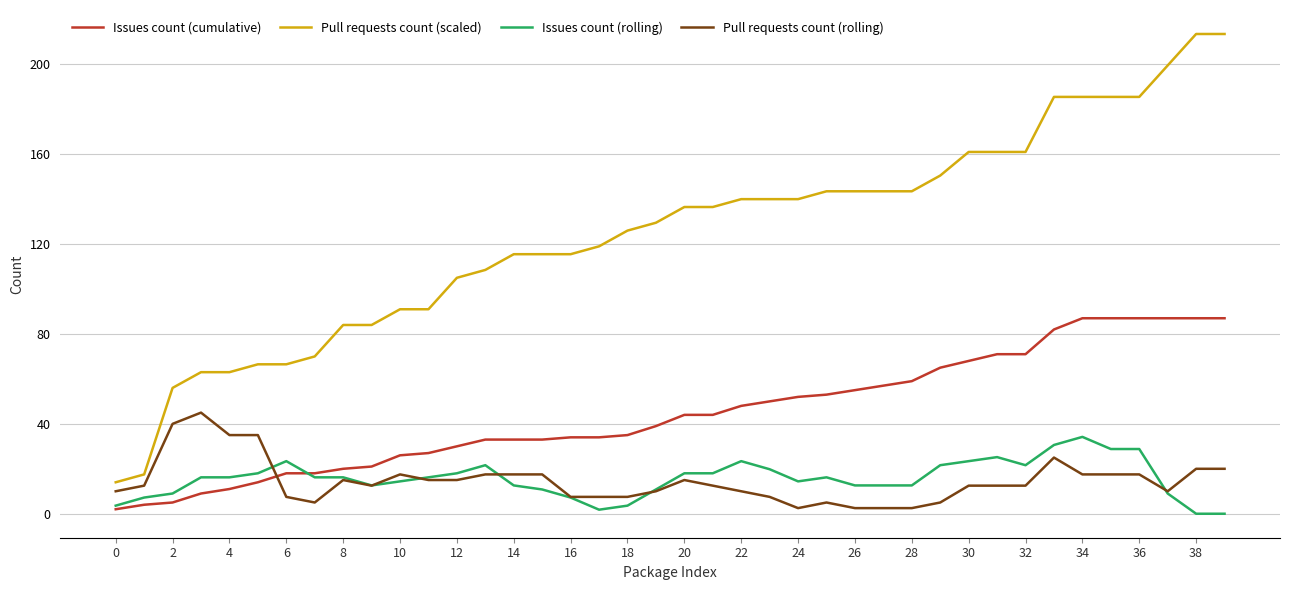

Which series has the largest total across all categories?

Pull requests count (scaled)